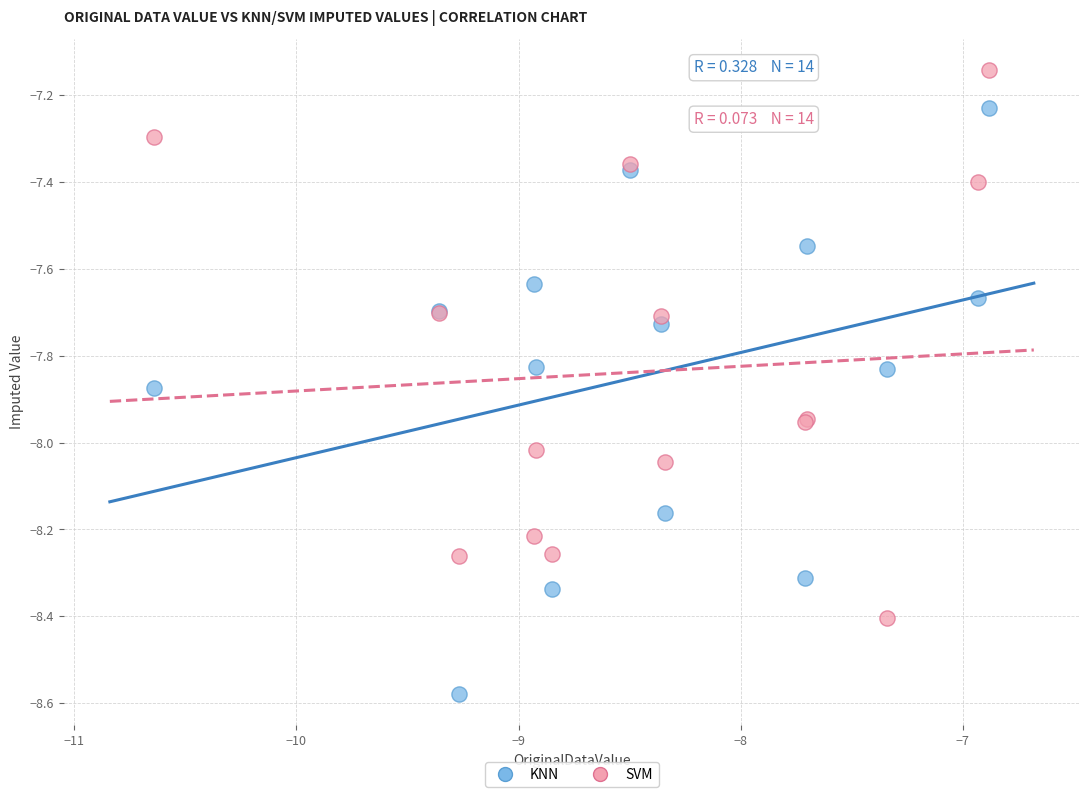

Which series reaches the maximum Y coordinate?

SVM